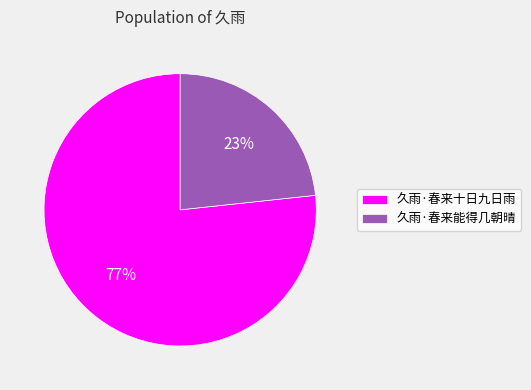

Which has a higher value, 久雨·春来十日九日雨 or 久雨·春来能得几朝晴?

久雨·春来十日九日雨